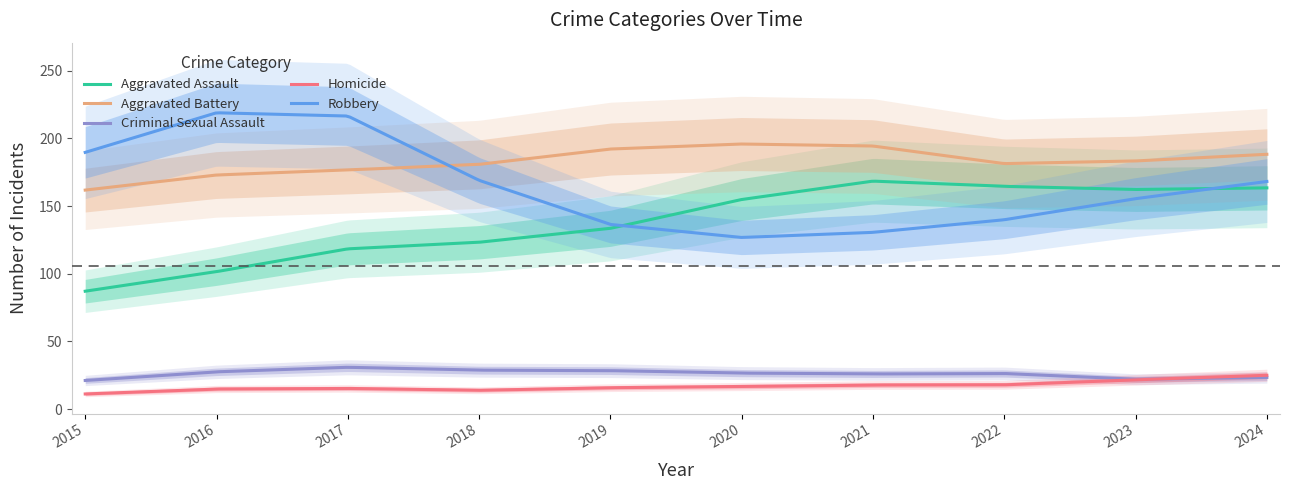

How many series are shown in this chart?

5